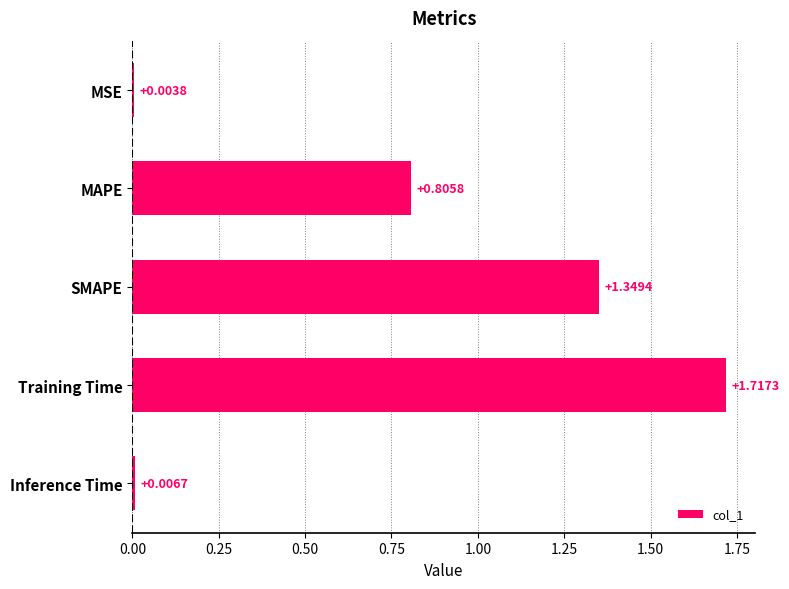

Which label corresponds to the largest value in the chart?

Training Time